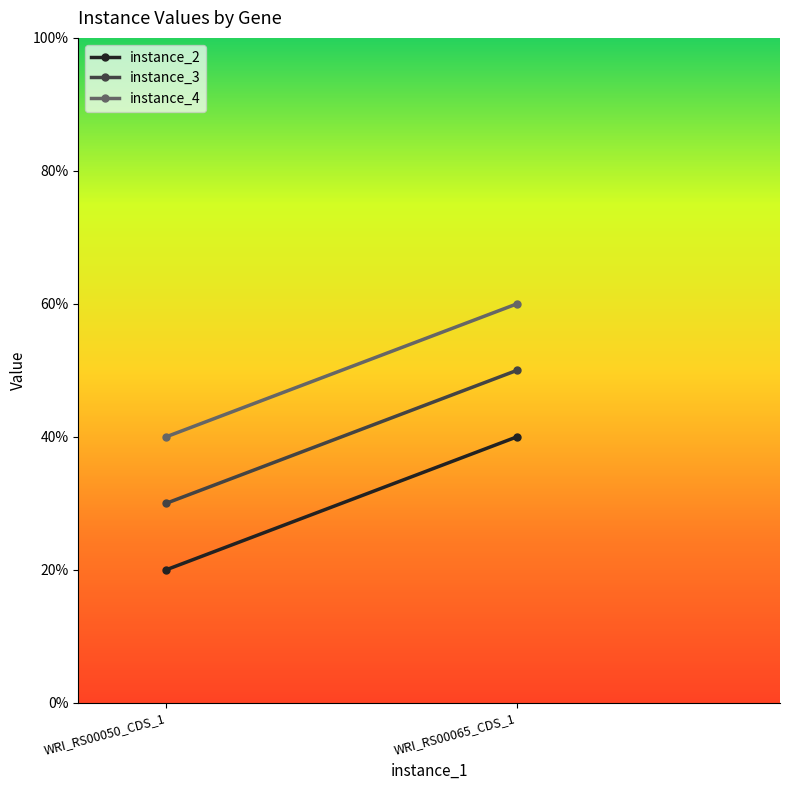

Which series has the largest total across all categories?

instance_4